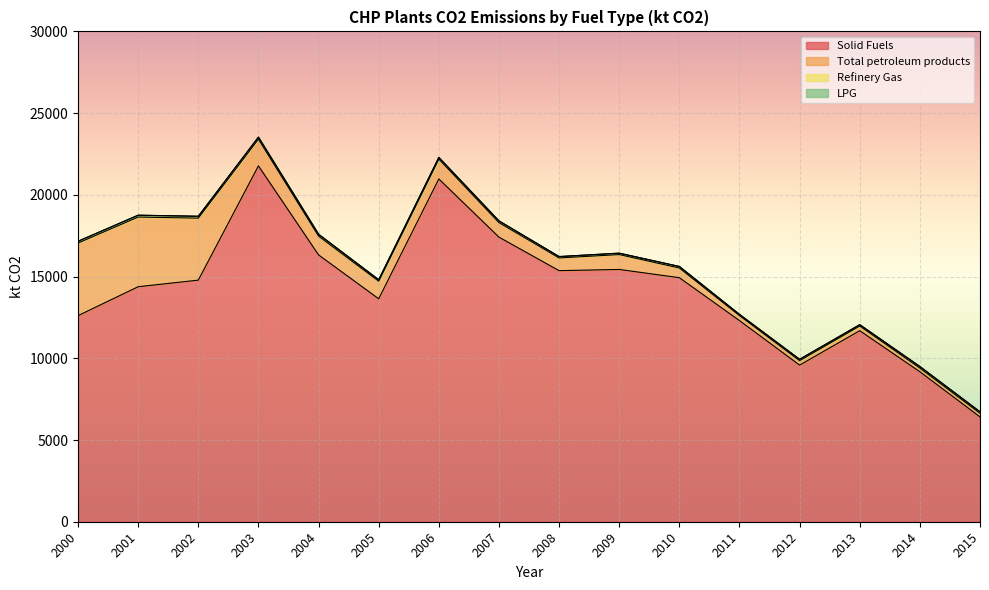

Reading left to right, list all the values displayed in this chart.

Solid Fuels: 2000=12609.0	2001=14377.8	2002=14781.7	2003=21771.6	2004=16325.2	2005=13641.3	2006=20973.3	2007=17412.0	2008=15361.5	2009=15434.9	2010=14931.2	2011=12306.4	2012=9582.0	2013=11688.5	2014=9176.7	2015=6413.9
Total petroleum products: 2000=4440.3	2001=4263.1	2002=3793.2	2003=1633.8	2004=1148.7	2005=1074.9	2006=1214.1	2007=888.6	2008=778.1	2009=909.9	2010=592.0	2011=304.5	2012=273.3	2013=285.6	2014=222.8	2015=219.9
Refinery Gas: 2000=110.8	2001=113.8	2002=113.8	2003=125.9	2004=113.8	2005=89.9	2006=101.8	2007=104.9	2008=83.9	2009=86.8	2010=92.9	2011=71.9	2012=80.9	2013=80.9	2014=95.8	2015=89.9
LPG: 2000=0.0	2001=0.0	2002=0.0	2003=0.0	2004=0.0	2005=0.0	2006=0.0	2007=0.0	2008=0.0	2009=0.0	2010=2.9	2011=2.9	2012=2.9	2013=2.9	2014=2.9	2015=2.9